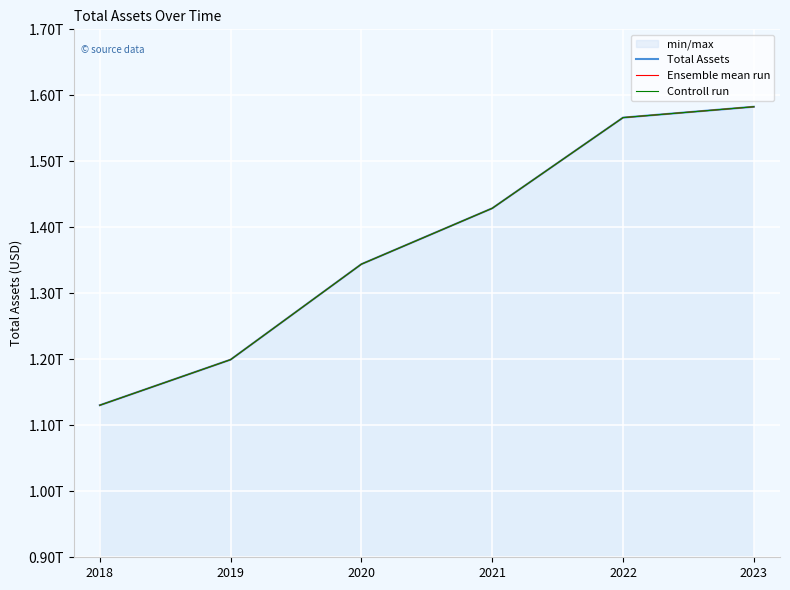

The value of Ensemble mean run at 2019 is 2123426010499. True or false?

False